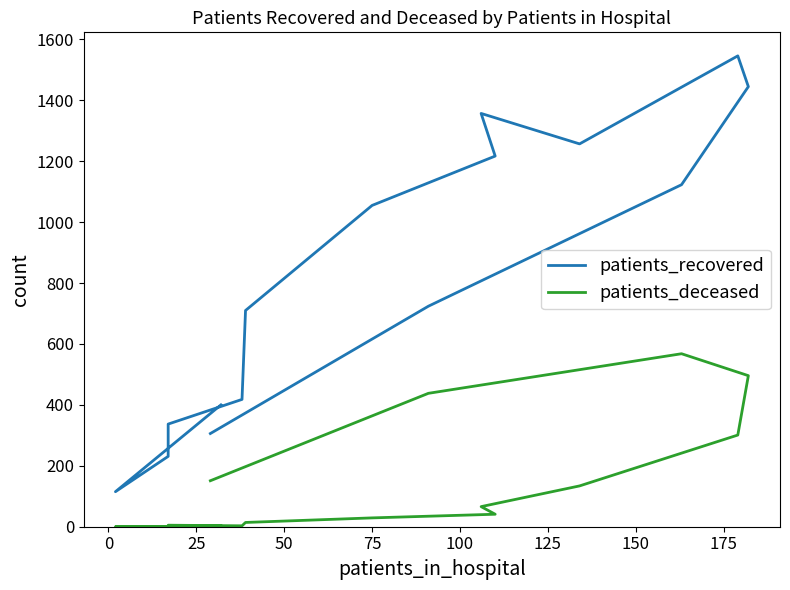

True or false: patients_recovered and patients_deceased cross at least once.

False